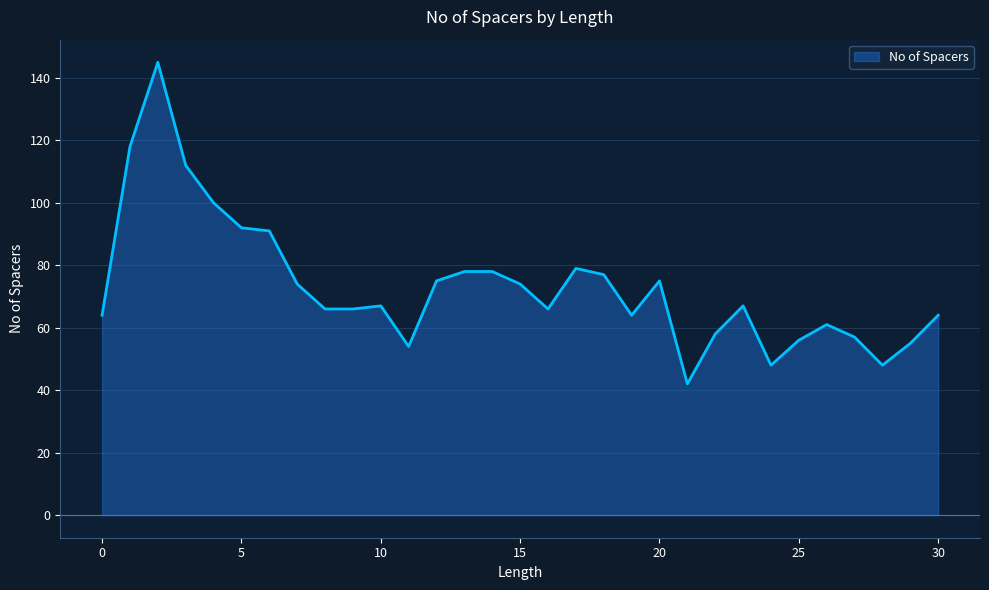

What is the smallest value displayed?

42